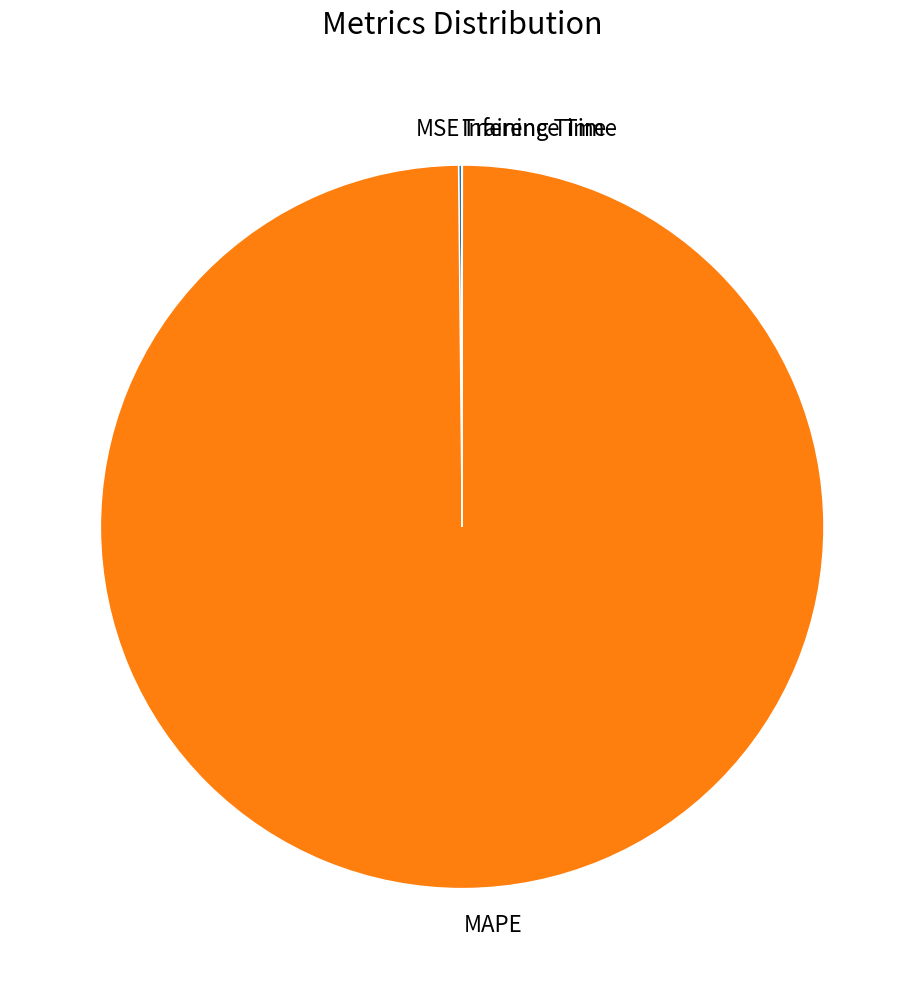

What is the largest slice in the pie chart?

MAPE